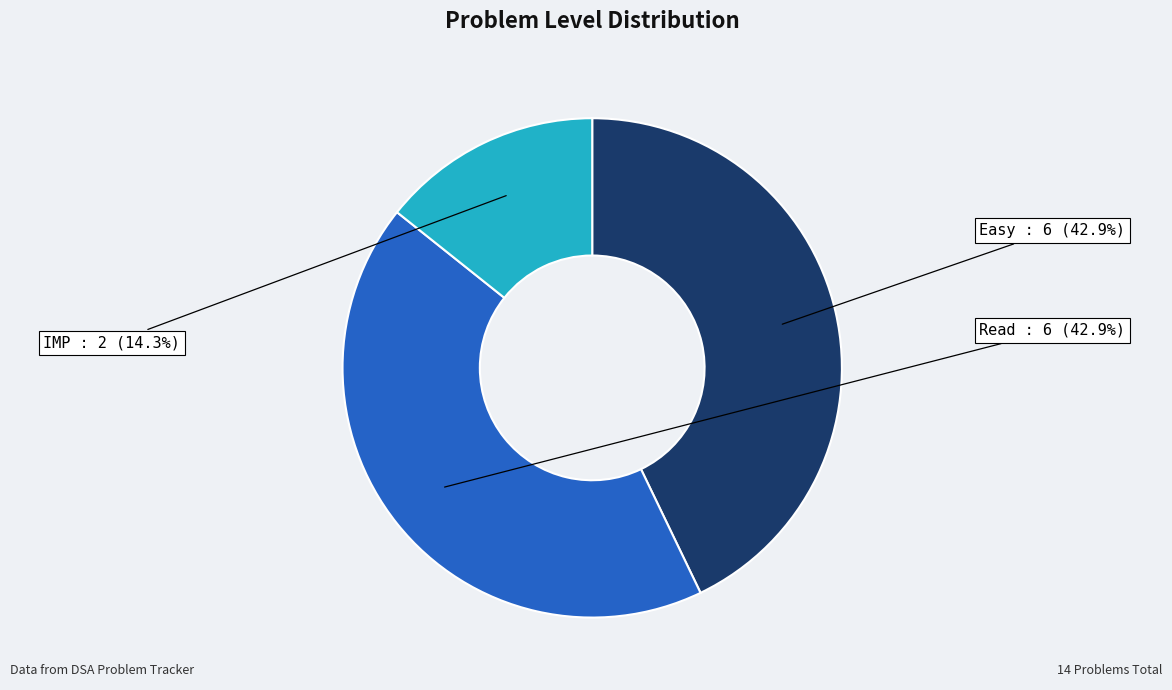

What is the ratio of the value at Read to the value at Easy?

1.0